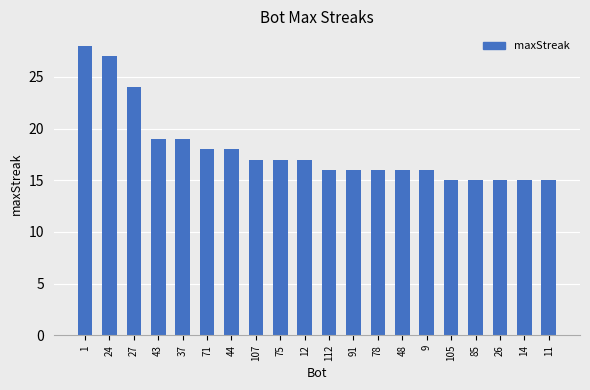

Reading right to left, extract all data points from this chart.

15	15	15	15	15	16	16	16	16	16	17	17	17	18	18	19	19	24	27	28